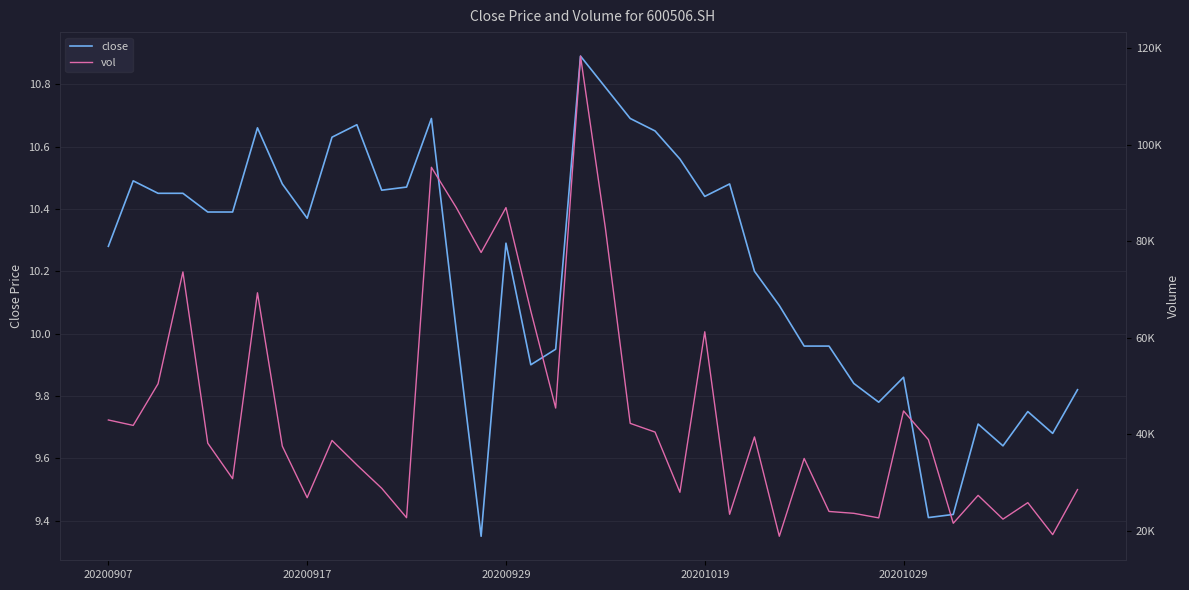

Where does the close series first go above 10?

20200907